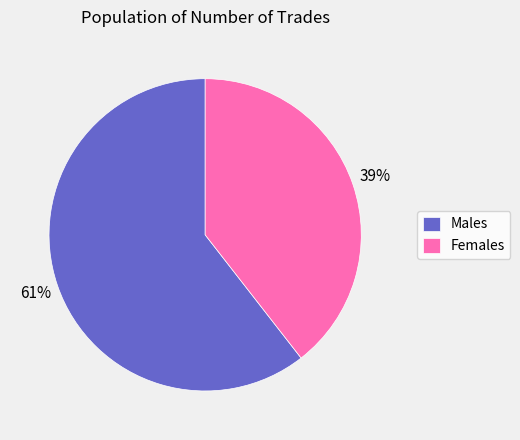

To the nearest percent, what portion does Males represent?

61%